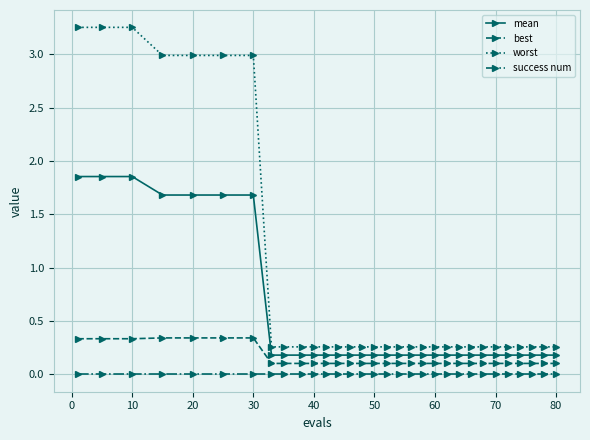

True or false: success num and best cross at least once.

False